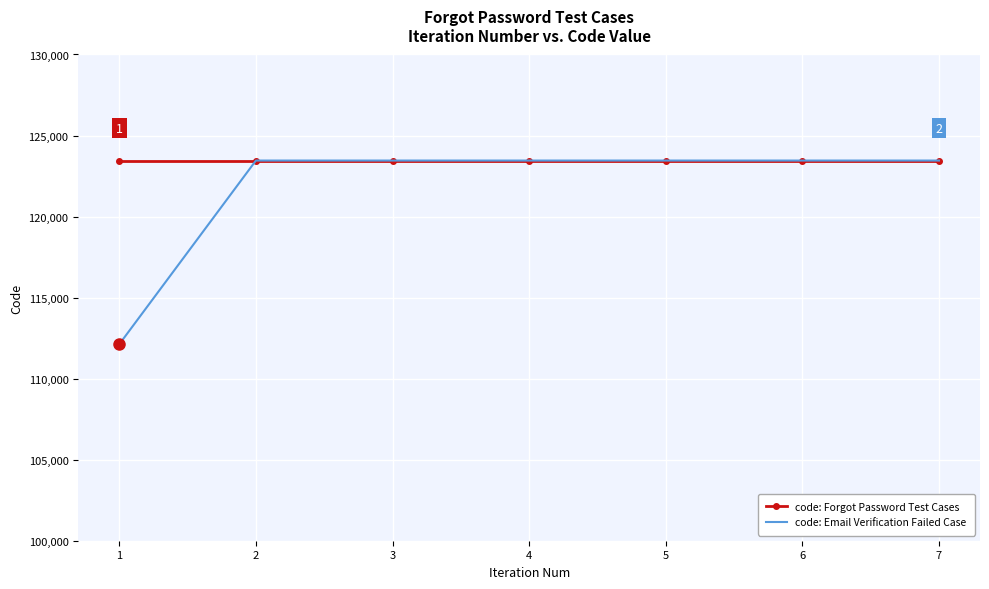

Which series changed the most between 1 and 4?

code: Email Verification Failed Case